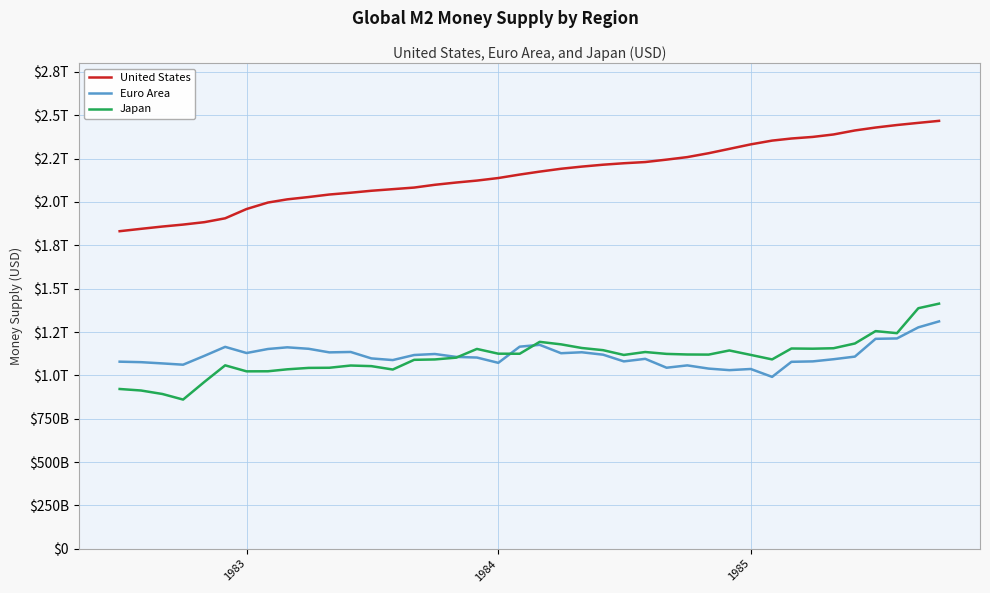

How many interior local peaks does the Japan series have?

8